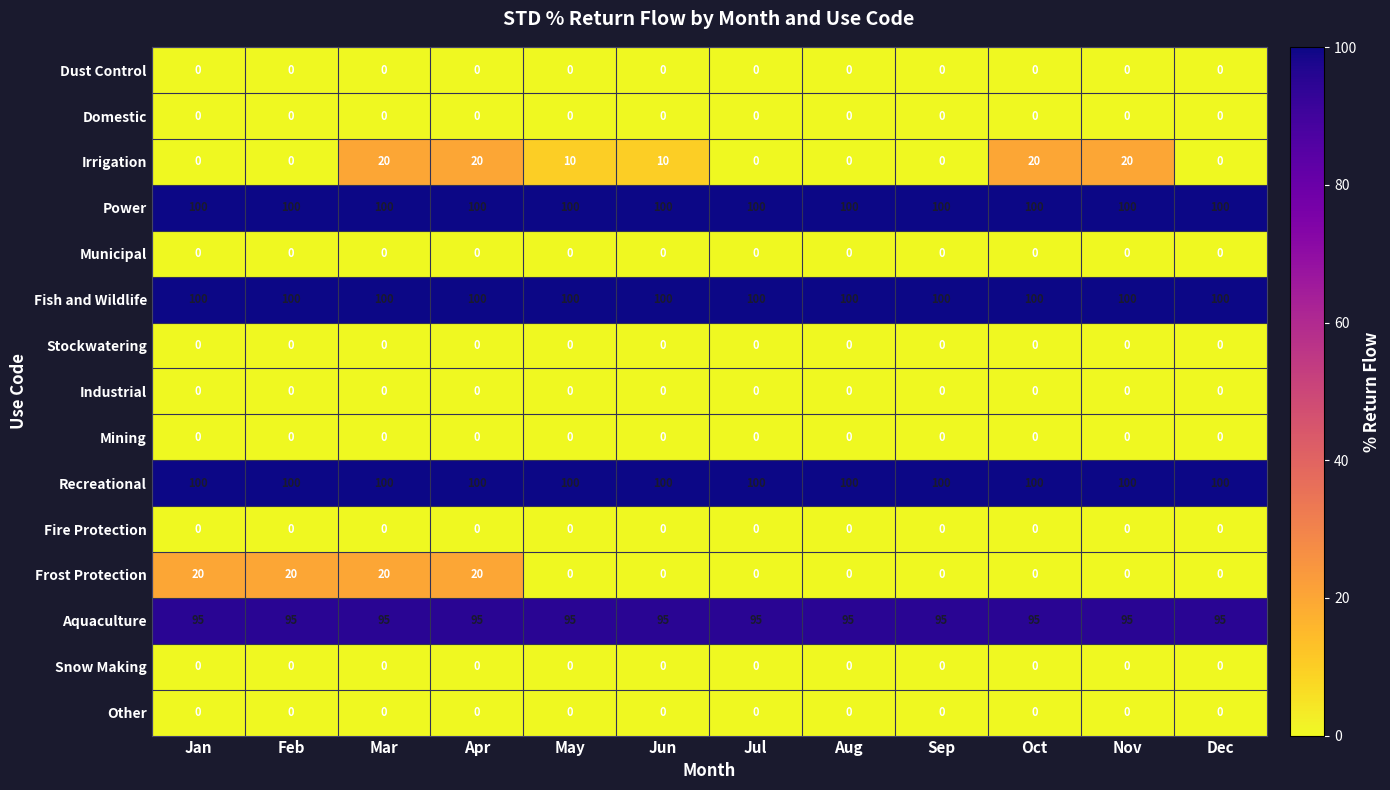

How many series are shown in this chart?

15